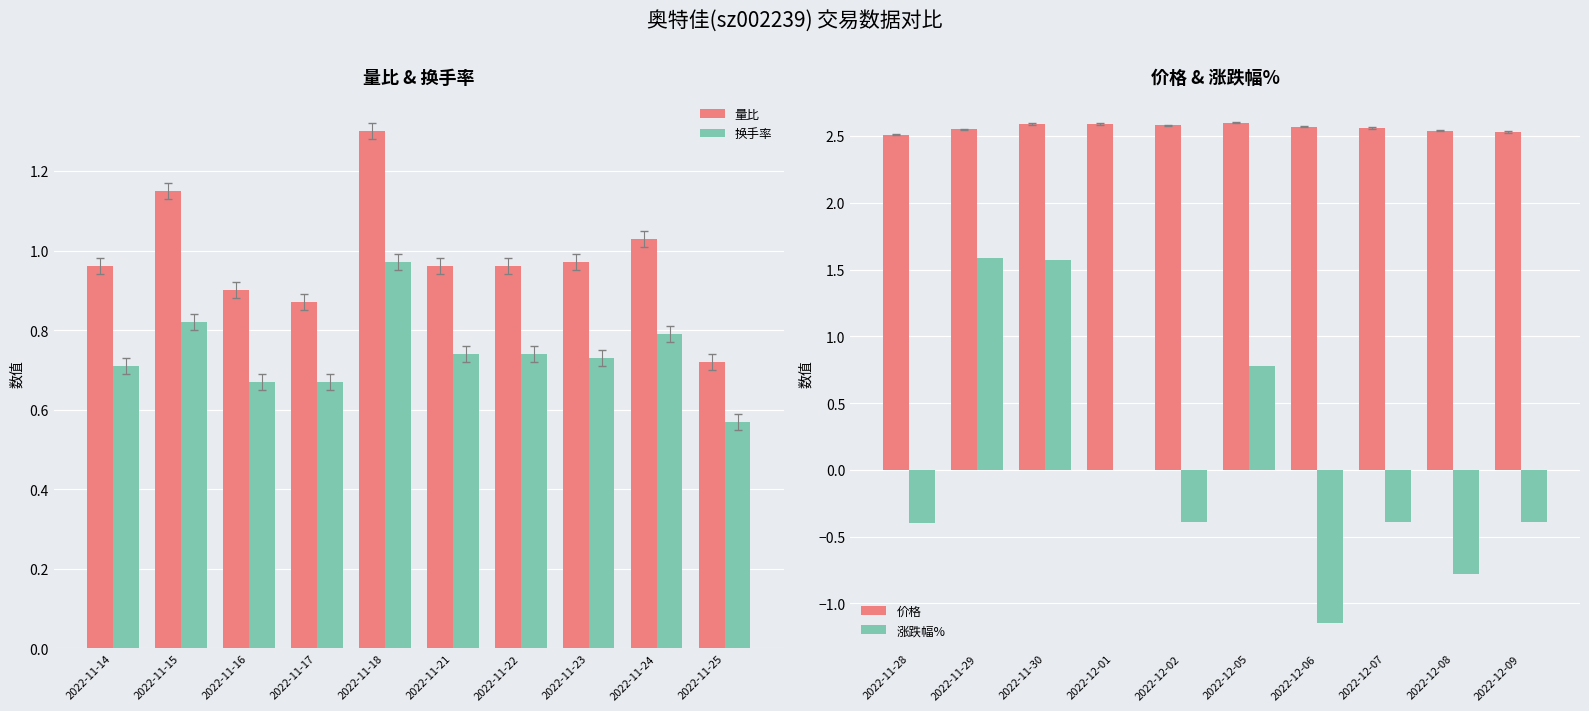

List the series in order of their peak value, highest first.

价格, 涨跌幅%, 量比, 换手率